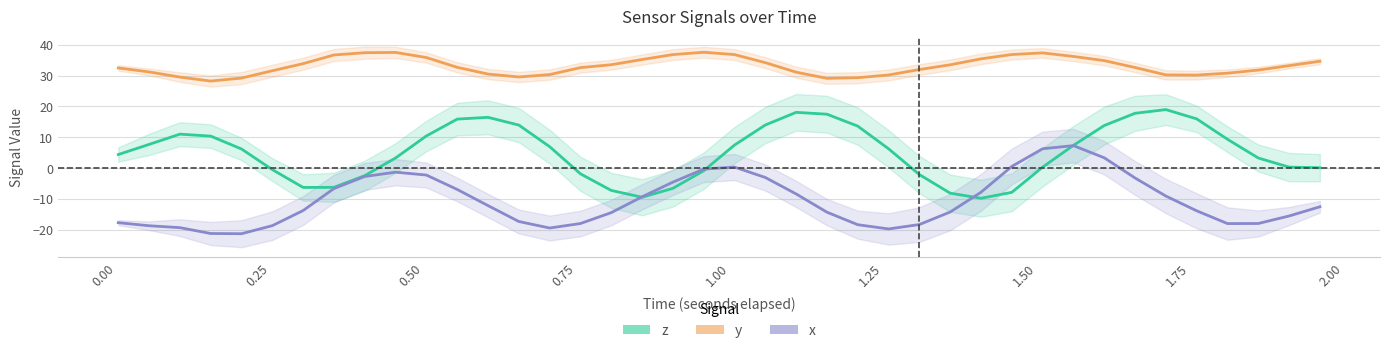

Is it true that x equals -7.5 at 0.25?

False